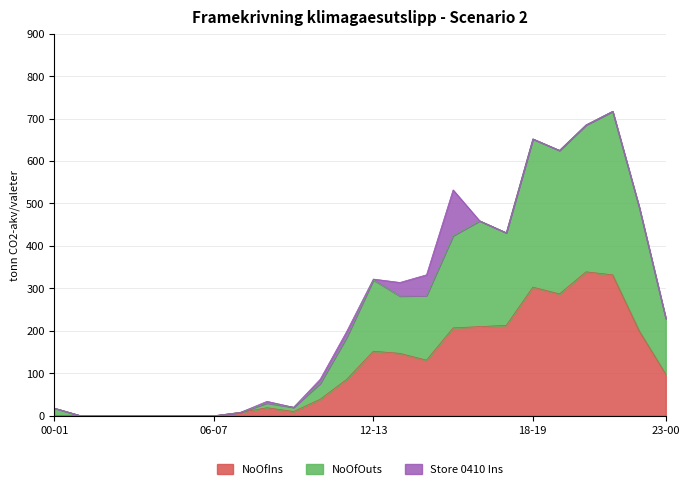

What is the maximum value shown in the chart?

717